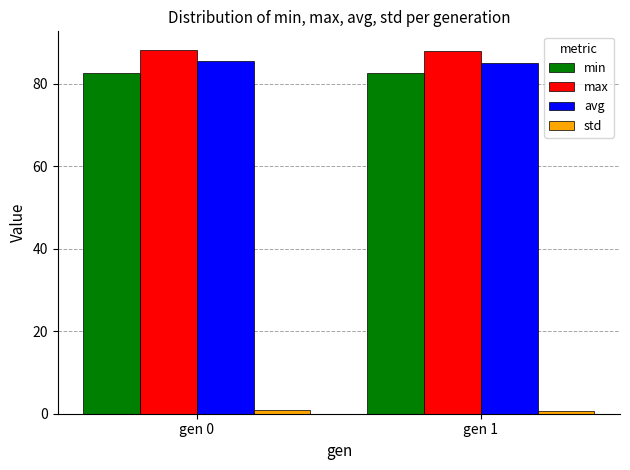

How many bars are there in total?

8